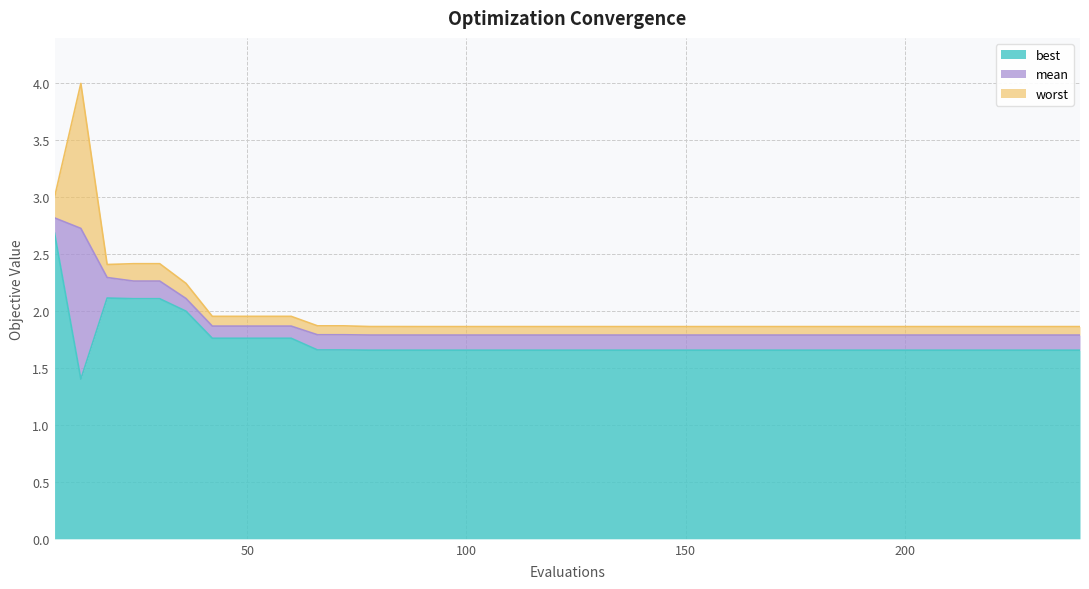

Is the value of worst at 210 greater than the value of best at 174?

Yes